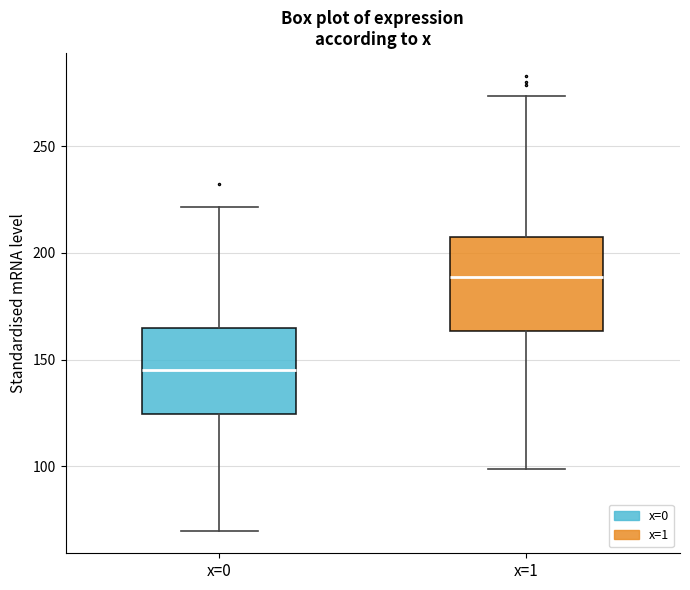

Reading left to right, transcribe this box plot: for each box, give where its median line is, the range the box spans, and where its two whiskers end, as read against the y-axis. The values are not printed on the chart, so give them approximately, as read against the axis.

x=0: median 145, box 125 to 165, whiskers 70 to 220
x=1: median 190, box 165 to 210, whiskers 100 to 275